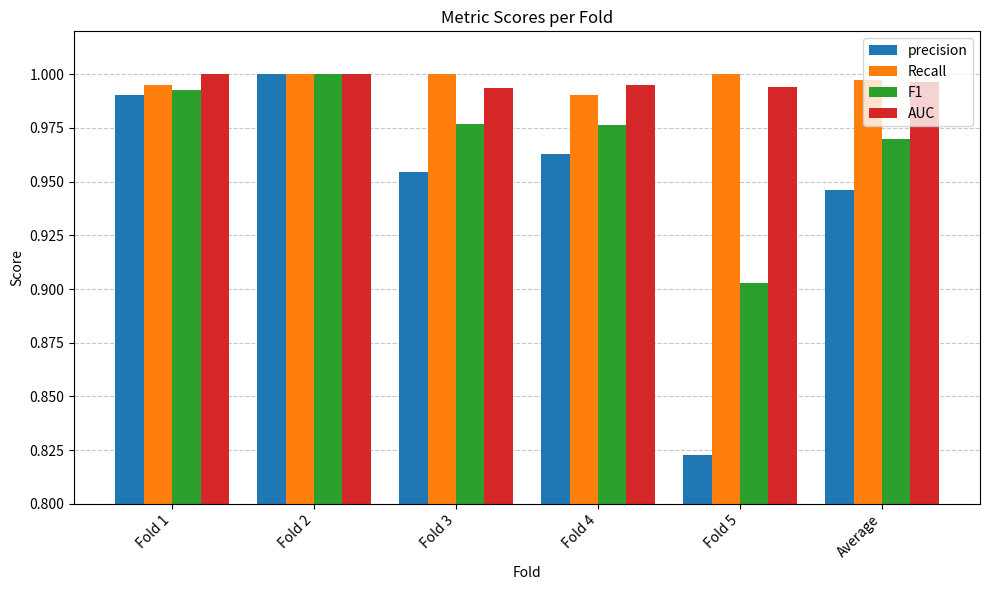

What are all the series names shown in the legend?

precision, Recall, F1, AUC